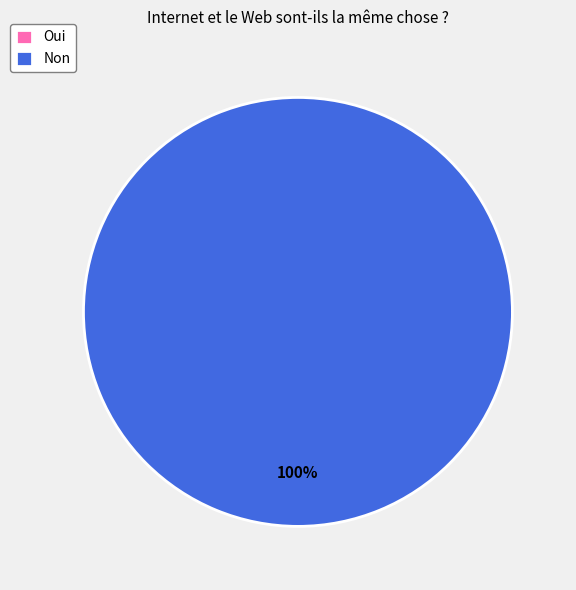

Rank the categories by value from lowest to highest.

Oui, Non